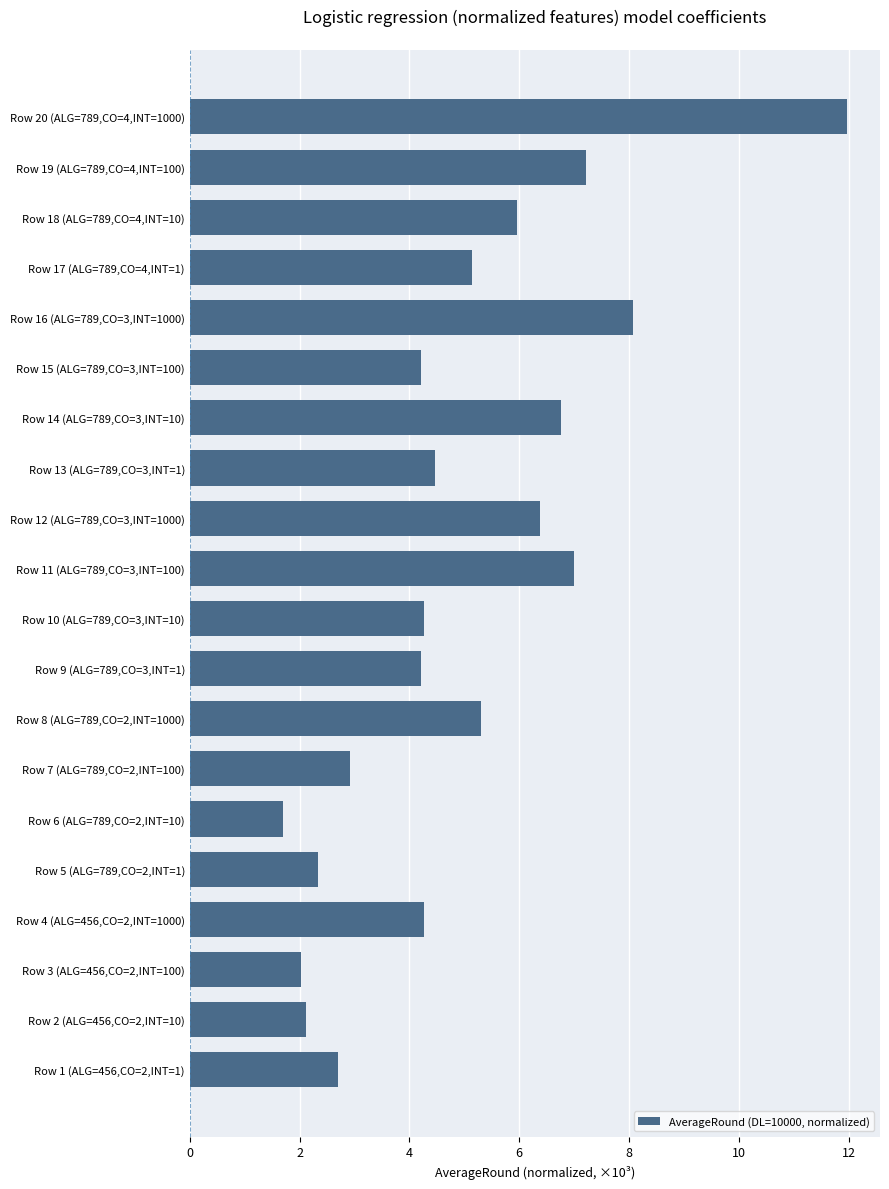

Reading bottom to top, what are all the values shown in this chart?

2.7	2.1	2.0	4.3	2.3	1.7	2.9	5.3	4.2	4.3	7.0	6.4	4.5	6.8	4.2	8.1	5.1	6.0	7.2	12.0